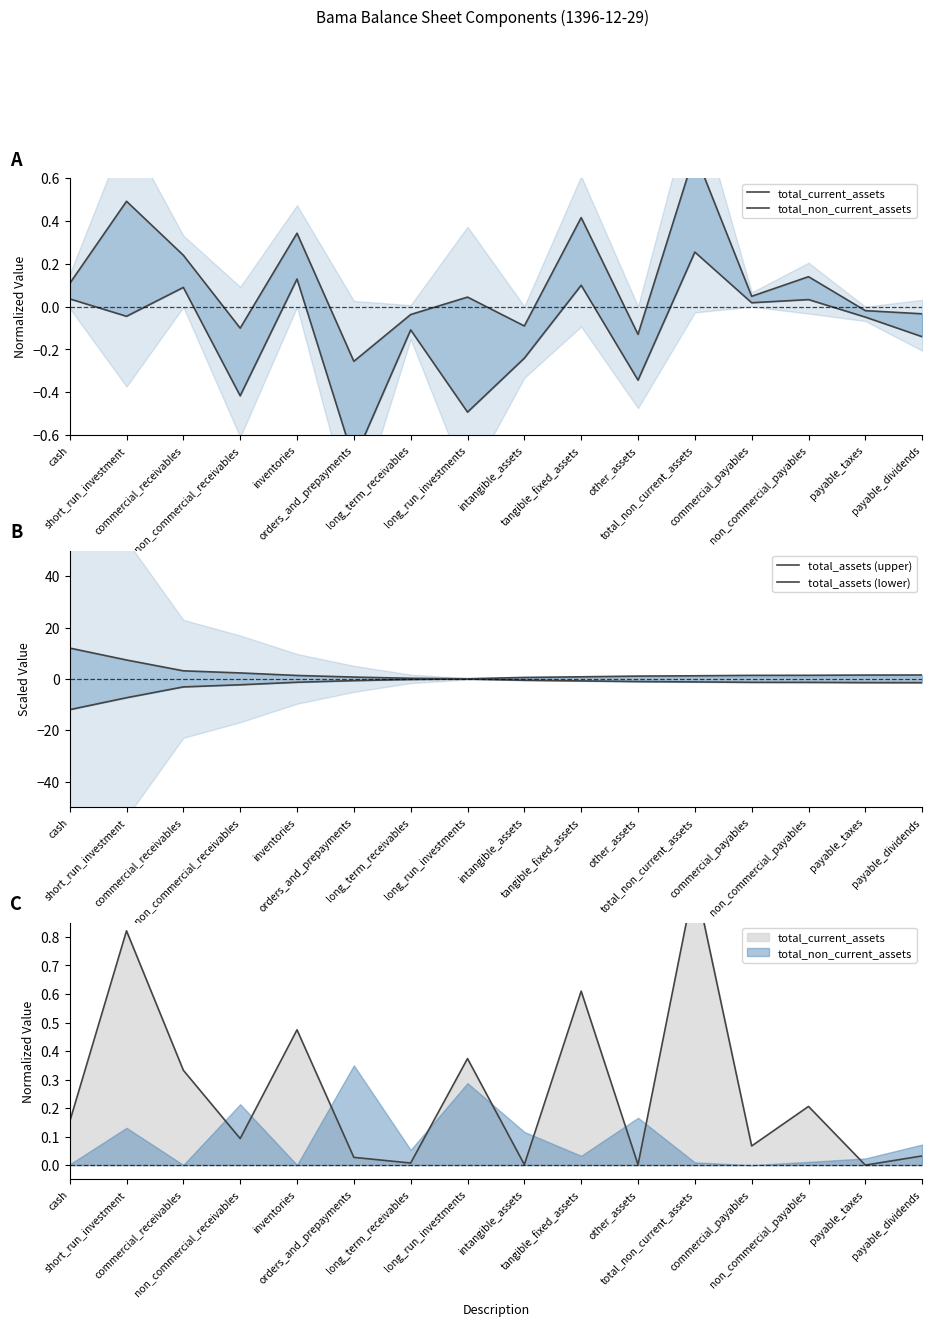

Which category has the lowest value across all series?

cash